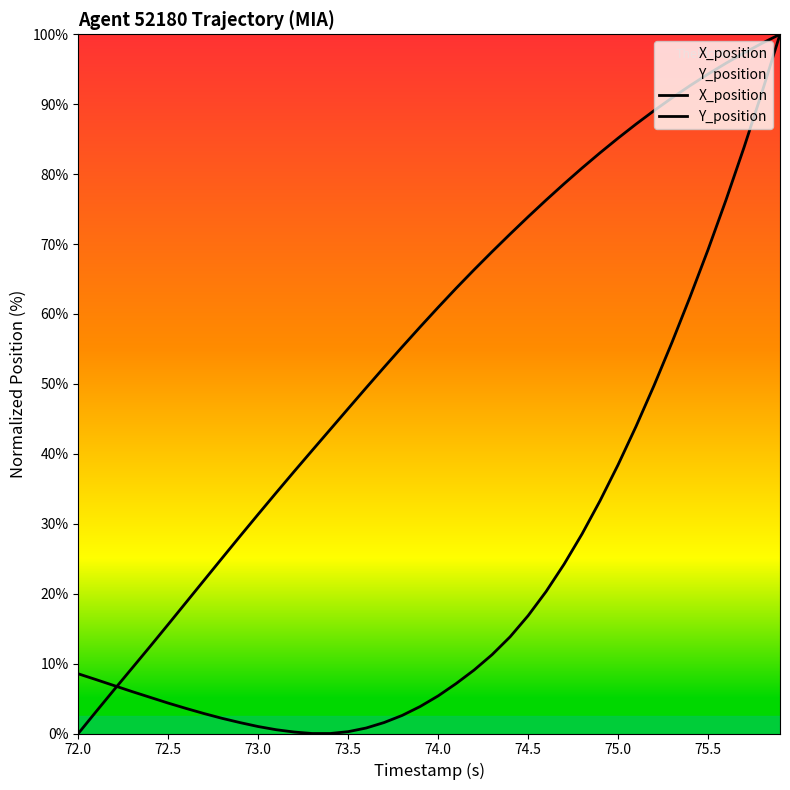

Rank the series by their maximum value, from highest to lowest.

X_position, Y_position